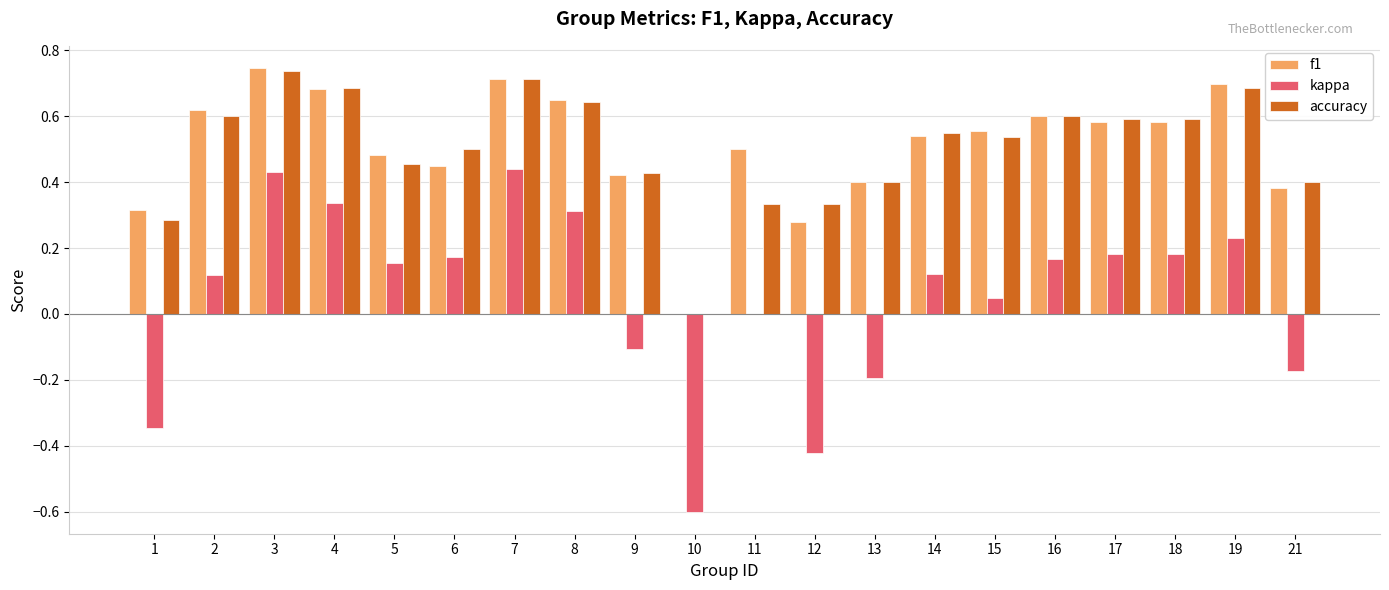

What is the sum of all accuracy values?

10.1